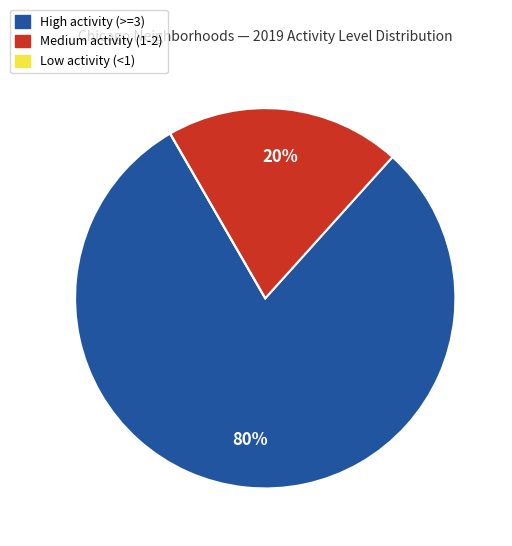

To the nearest percent, what is the average slice percentage?

33%